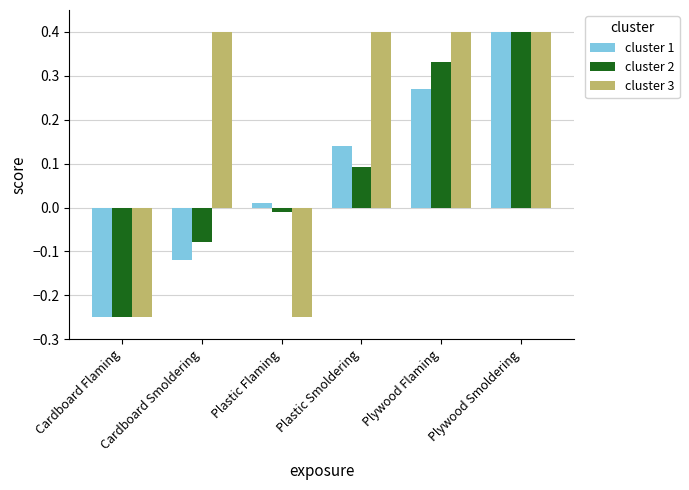

Is the value of cluster 2 at Plastic Flaming greater than the value of cluster 1 at Cardboard Flaming?

Yes